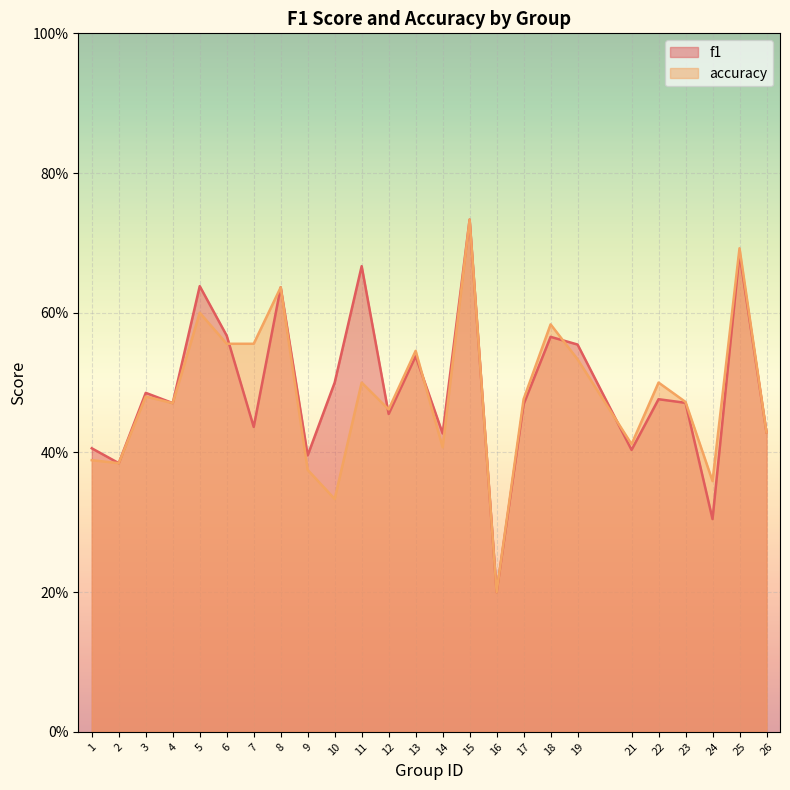

What is the average value of the f1 series?

0.5